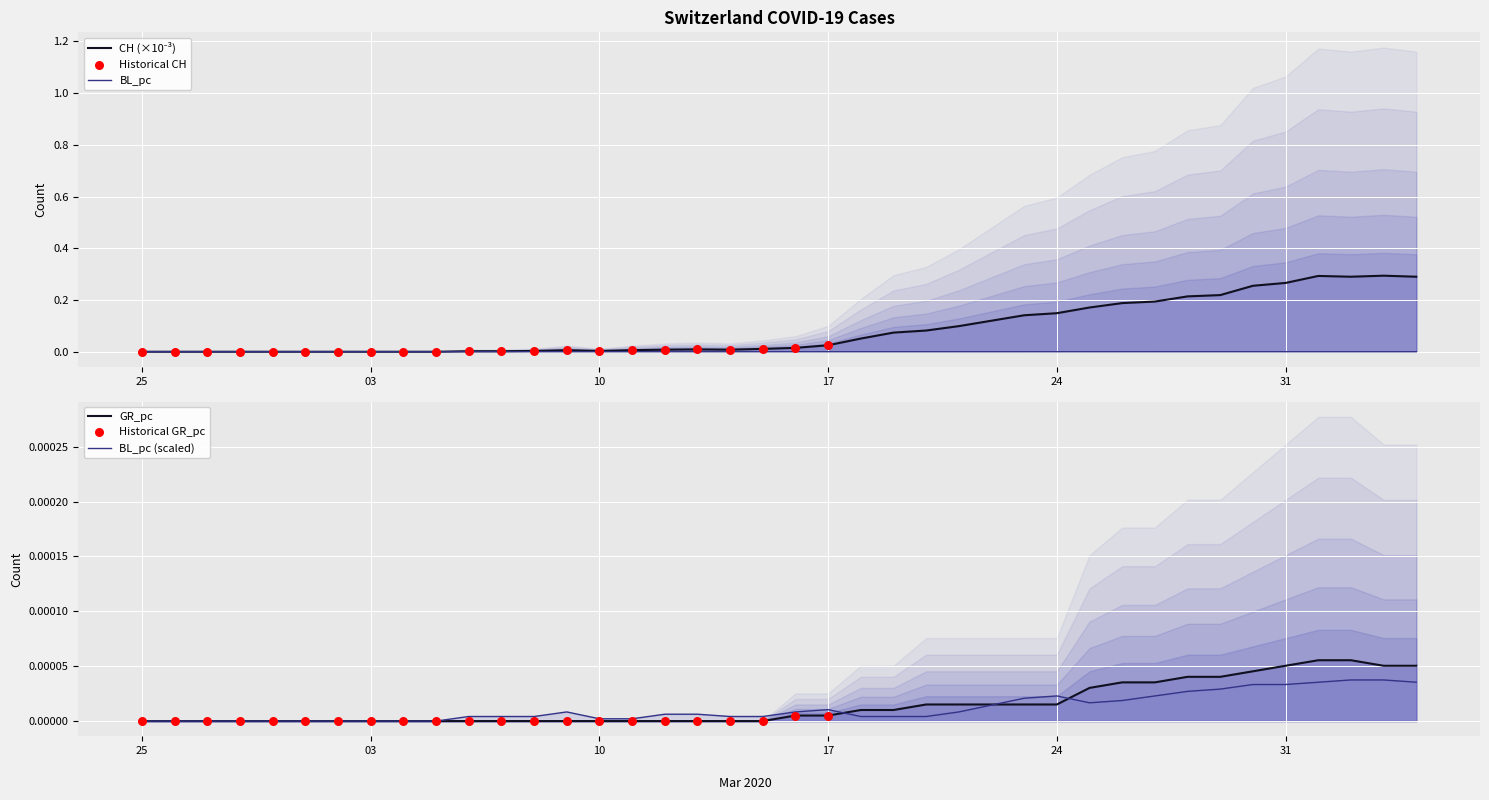

Which series has the largest total across all categories?

CH